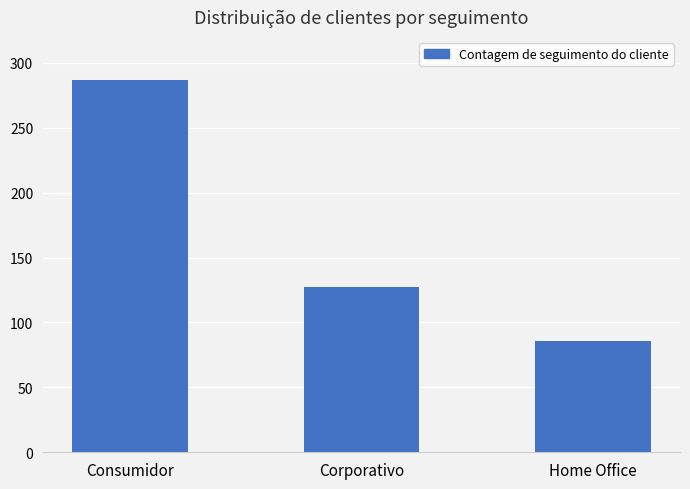

Which has a higher value, Home Office or Consumidor?

Consumidor